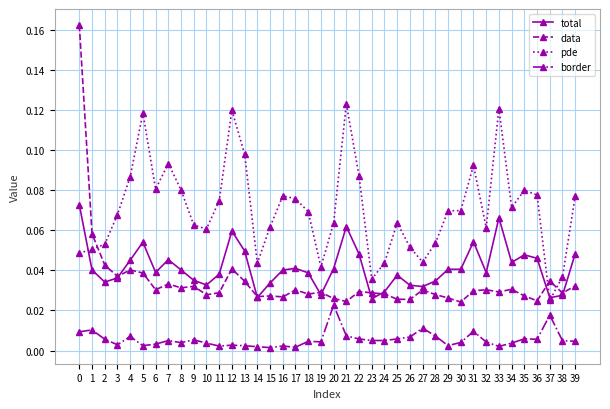

What are all the series names shown in the legend?

total, data, pde, border